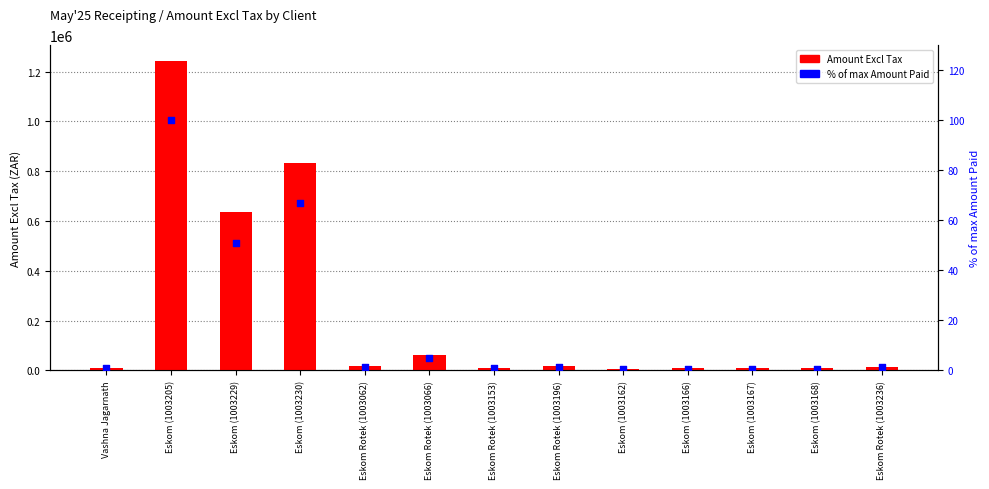

Is the value of Amount Excl Tax at Eskom Rotek (1003062) greater than the value of % of max Amount Paid at Eskom (1003167)?

Yes